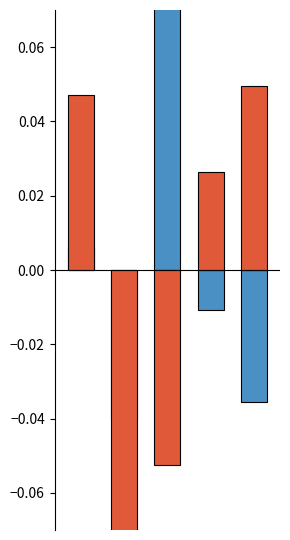

List the series in order of their overall mean, lowest first.

positive, negative